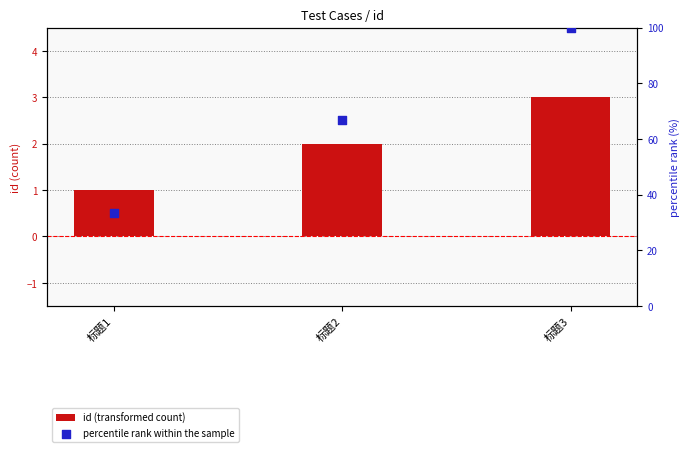

Is the value of percentile rank within the sample at 标题1 greater than the value of id (transformed count) at 标题1?

Yes